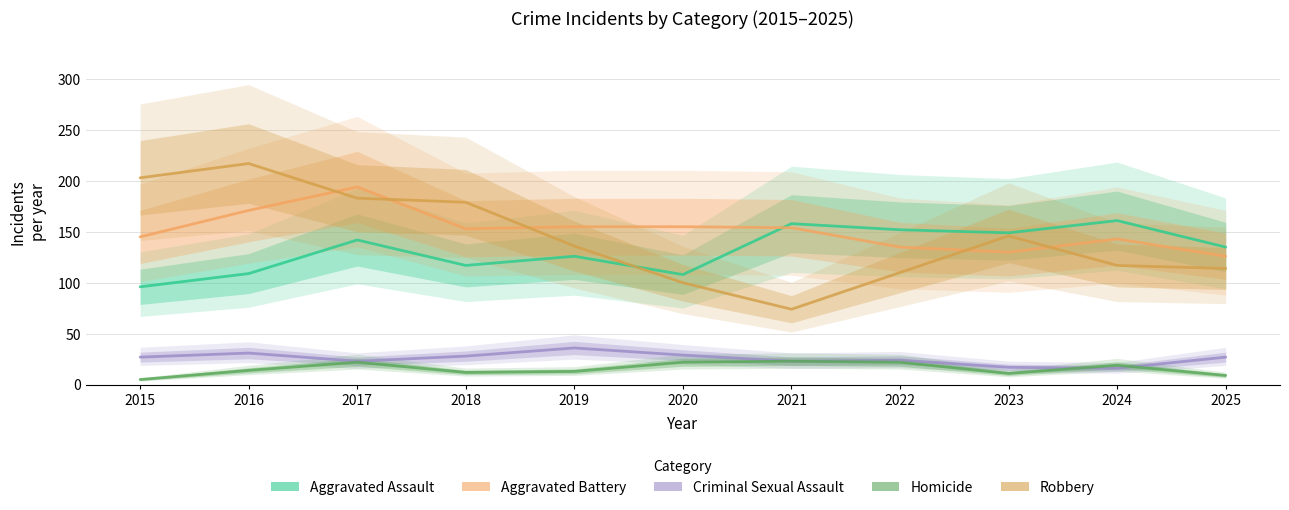

How many lines are shown in the chart?

5